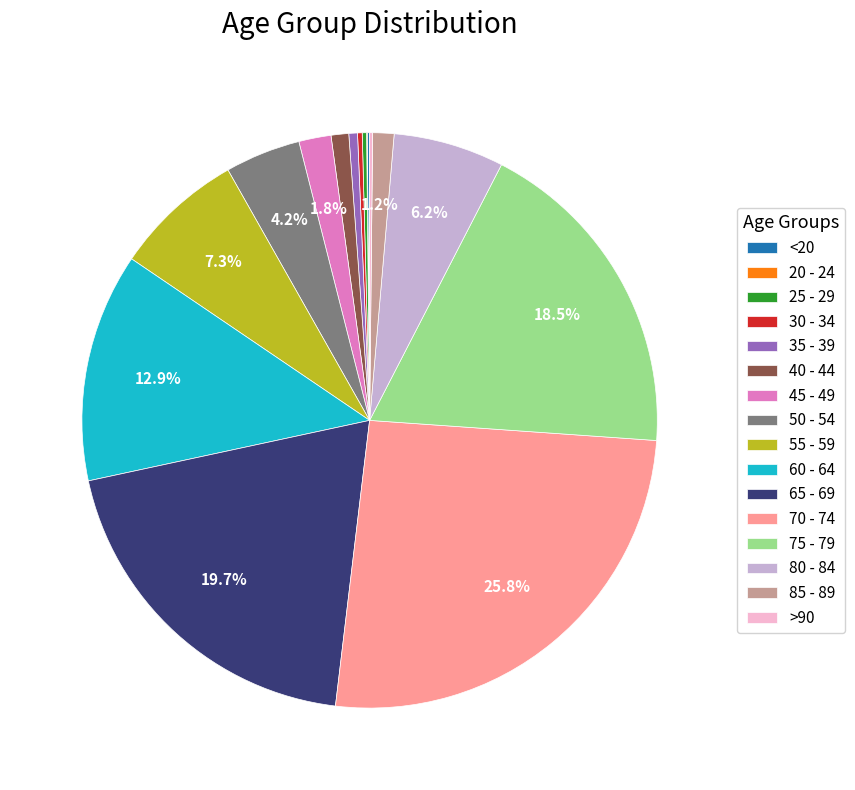

Is there a majority slice in this chart?

No